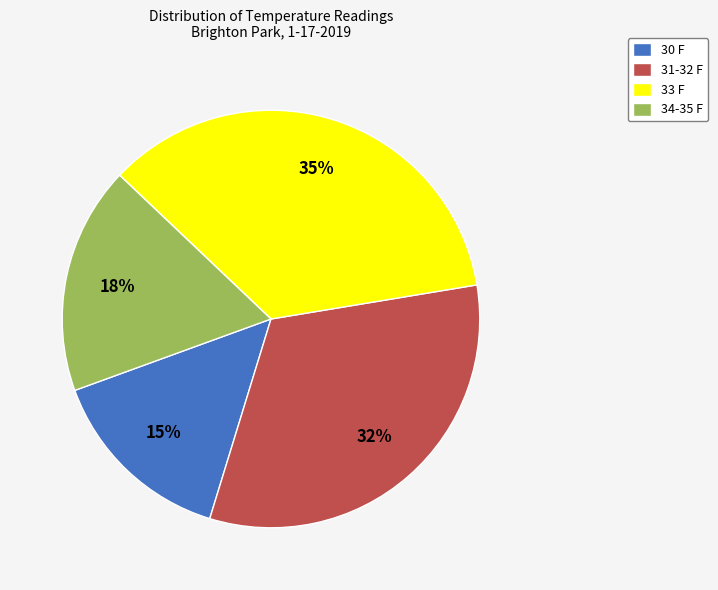

Is there any slice that represents more than half of the pie?

No